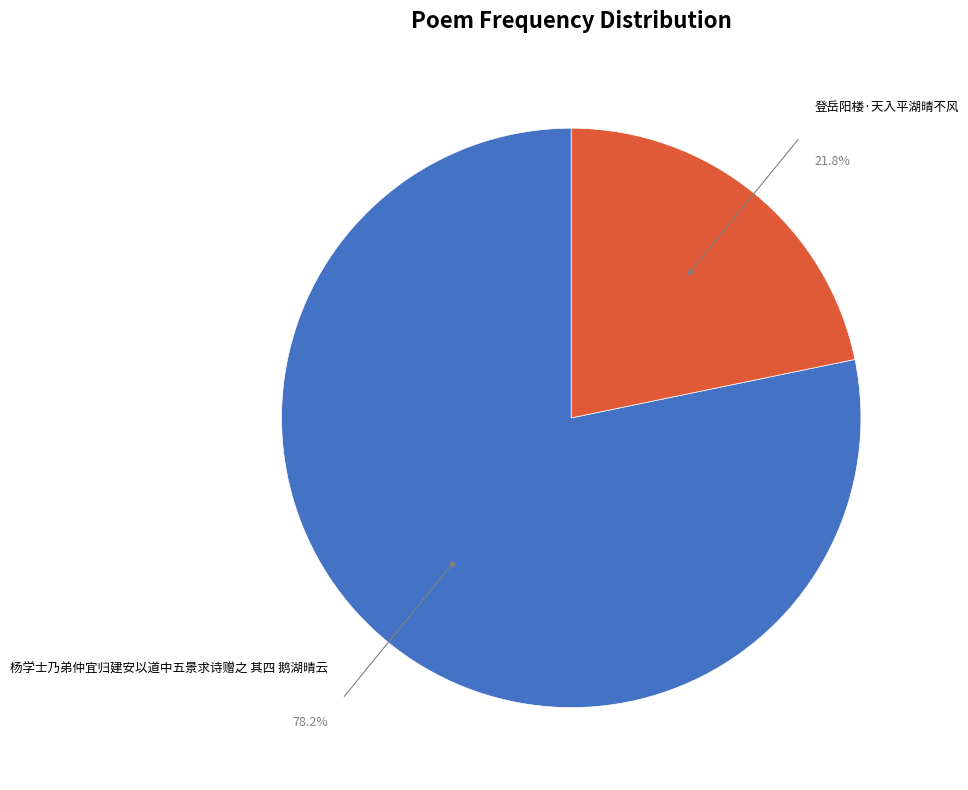

Which category has the biggest portion of the pie?

杨学士乃弟仲宜归建安以道中五景求诗赠之 其四 鹅湖晴云